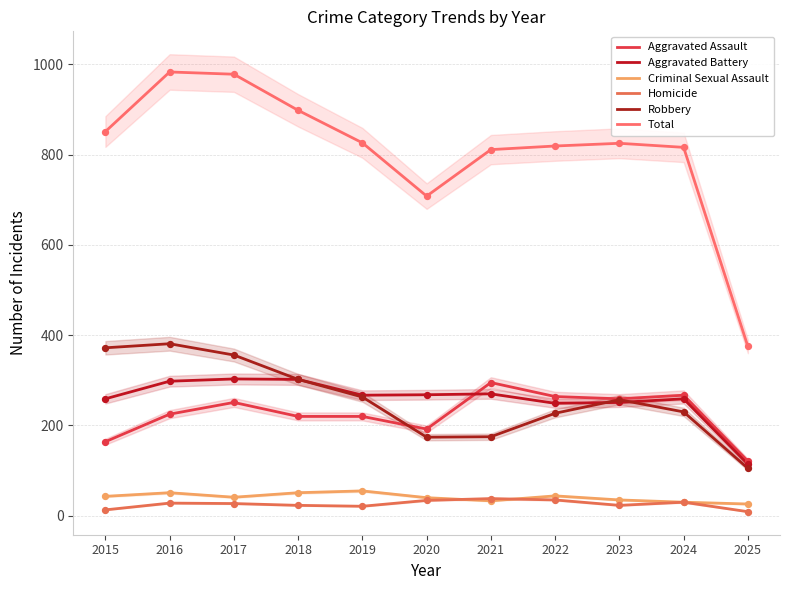

Which series reaches the maximum Y coordinate?

Total